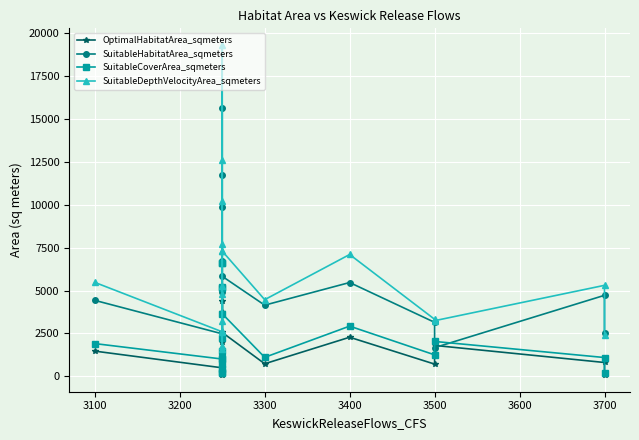

What is the difference between the second highest and second lowest values in the SuitableDepthVelocityArea_sqmeters series?

10838.9